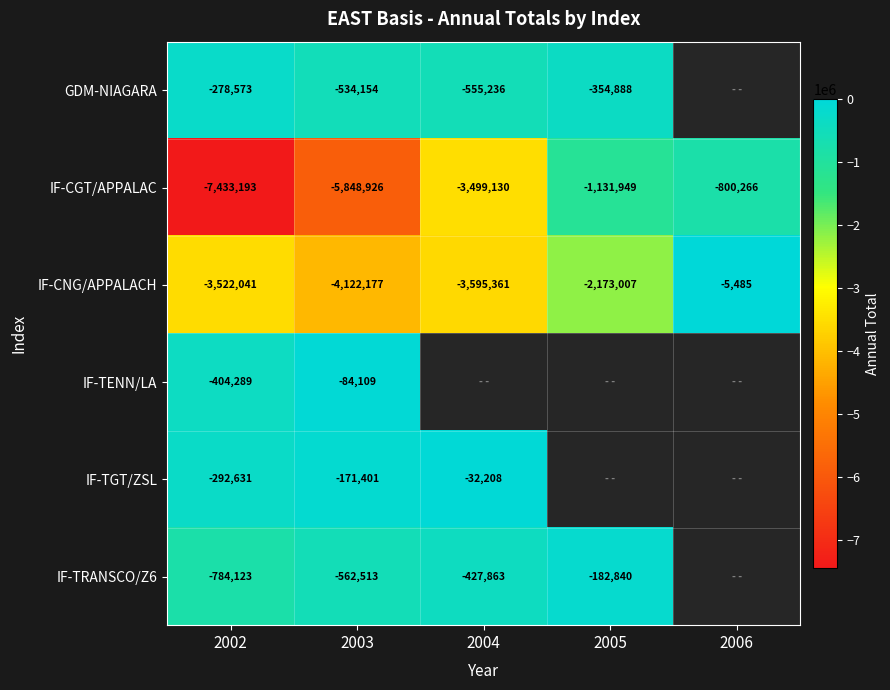

Is the value of IF-TRANSCO/Z6 at 2005 greater than the value of GDM-NIAGARA at 2005?

Yes